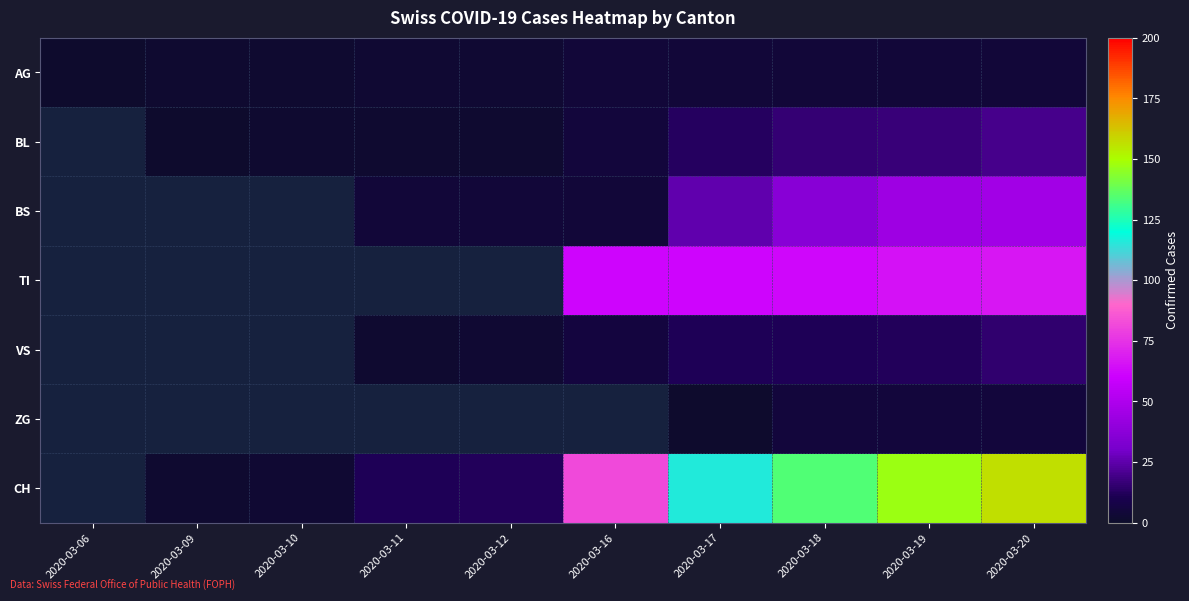

The BL series shows 3.2 at 2020-03-11. True or false?

False